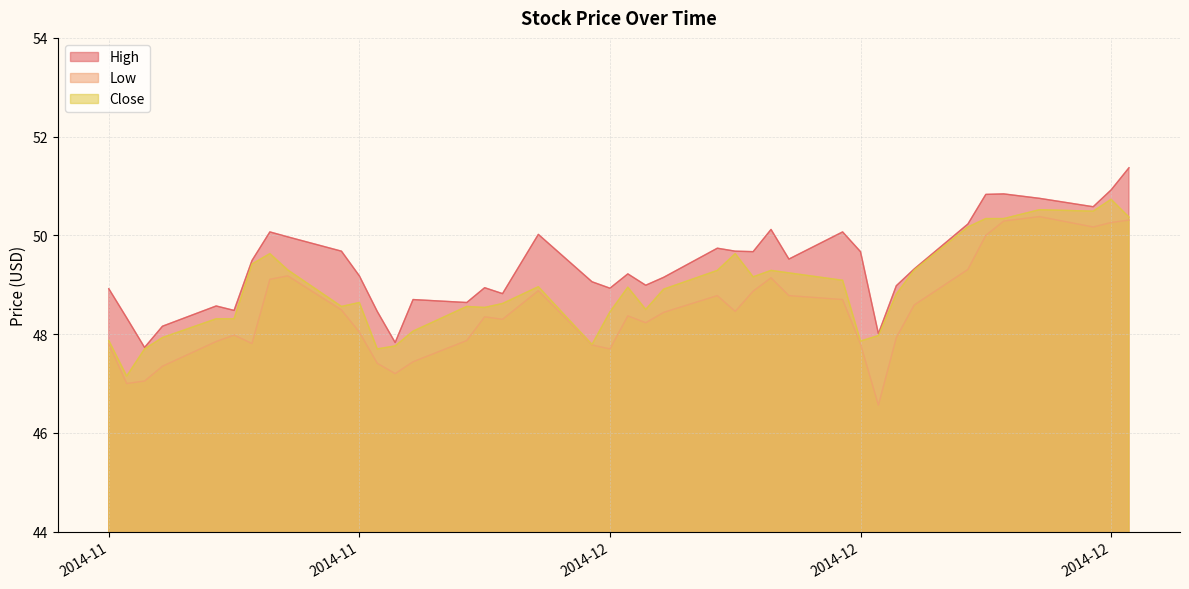

How many data points does each series have?

40